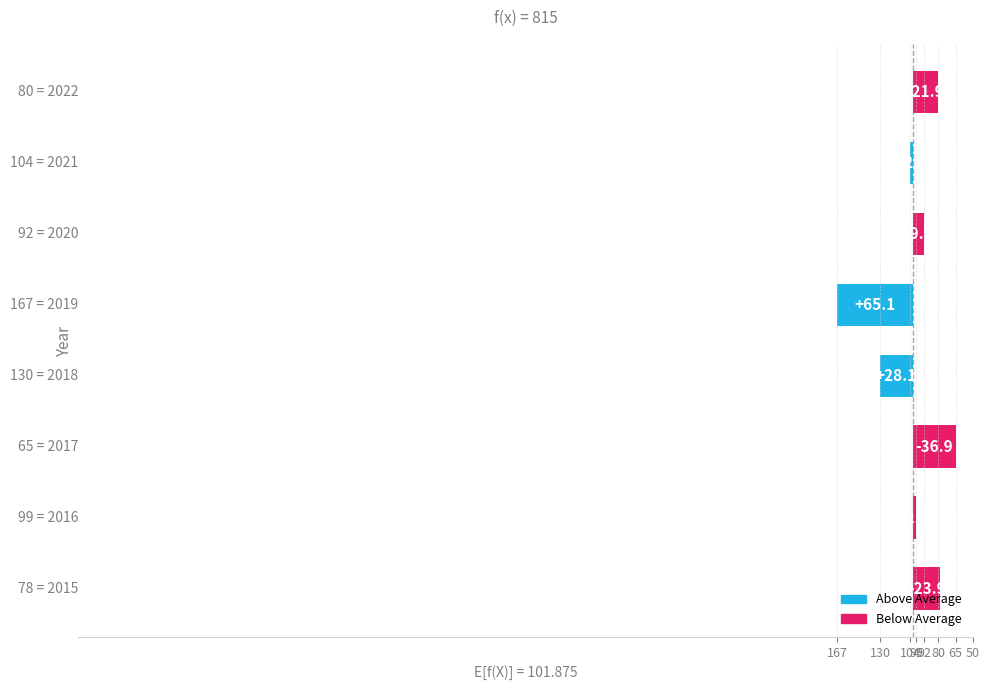

What is the greatest value displayed?

65.1